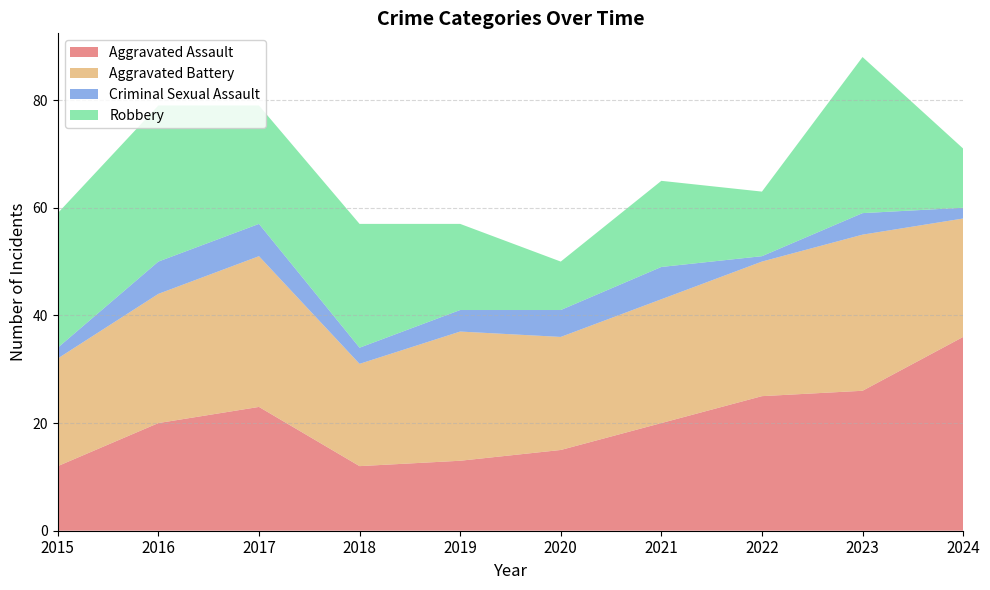

Reading left to right, transcribe all the data shown in this chart.

Aggravated Assault: 2015=12	2016=20	2017=23	2018=12	2019=13	2020=15	2021=20	2022=25	2023=26	2024=36
Aggravated Battery: 2015=20	2016=24	2017=28	2018=19	2019=24	2020=21	2021=23	2022=25	2023=29	2024=22
Criminal Sexual Assault: 2015=2	2016=6	2017=6	2018=3	2019=4	2020=5	2021=6	2022=1	2023=4	2024=2
Robbery: 2015=25	2016=29	2017=22	2018=23	2019=16	2020=9	2021=16	2022=12	2023=29	2024=11